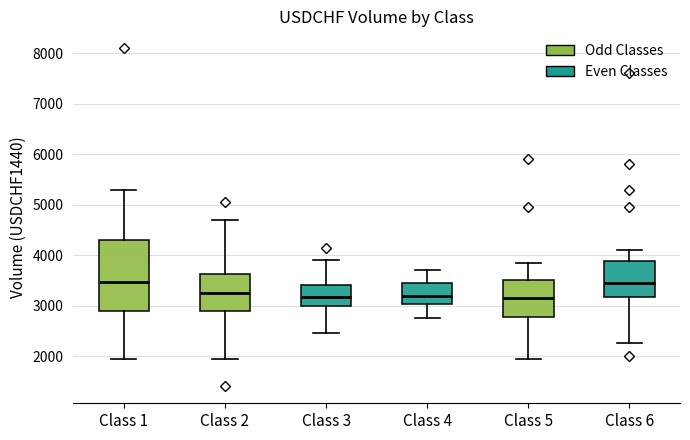

Reading left to right, transcribe this box plot: for each box, give where its median line is, the range the box spans, and where its two whiskers end, as read against the y-axis. The values are not printed on the chart, so give them approximately, as read against the axis.

Class 1: median 3500, box 2900 to 4300, whiskers 2000 to 5300
Class 2: median 3300, box 2900 to 3600, whiskers 2000 to 4700
Class 3: median 3200, box 3000 to 3400, whiskers 2500 to 3900
Class 4: median 3200, box 3000 to 3500, whiskers 2800 to 3700
Class 5: median 3200, box 2800 to 3500, whiskers 2000 to 3900
Class 6: median 3500, box 3200 to 3900, whiskers 2300 to 4100